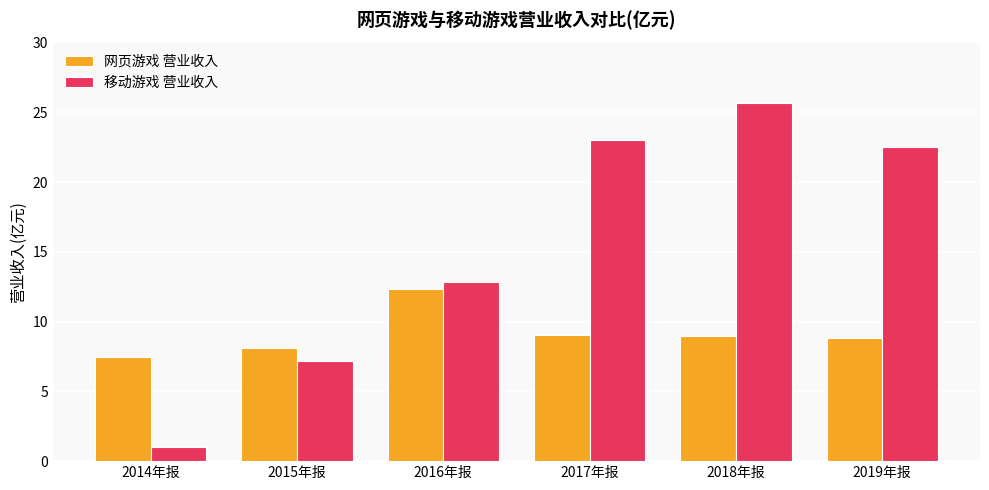

At how many categories does at least one series exceed 4?

6